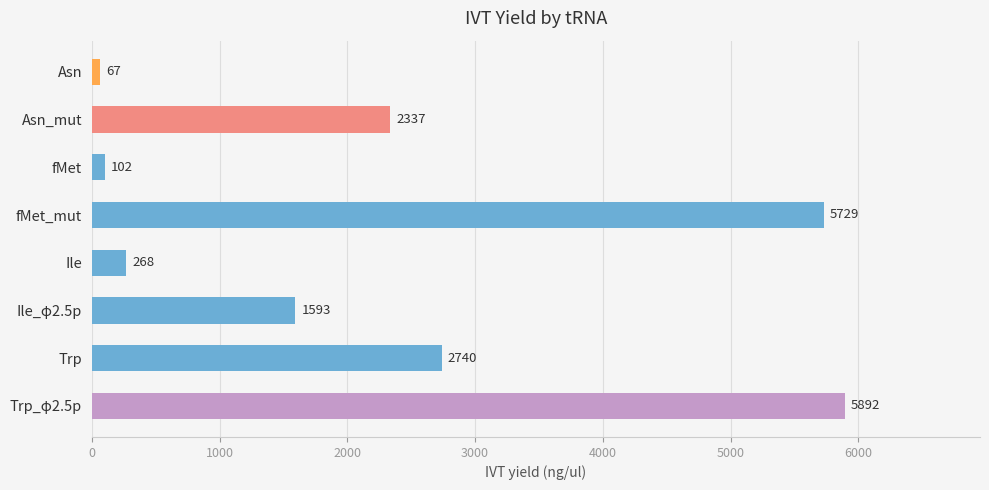

How many data points are less than 2336?

4